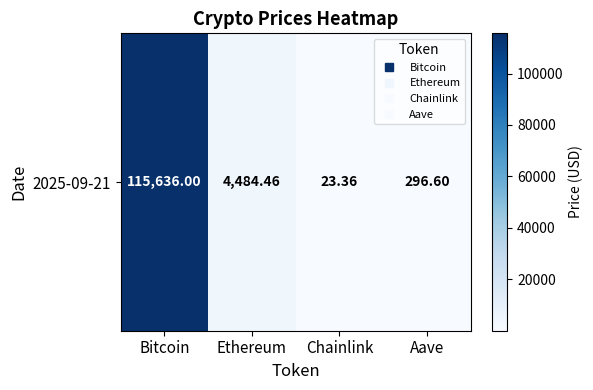

Reading left to right, what are all the values shown in this chart?

Bitcoin=115636.0	Ethereum=4484.5	Chainlink=23.4	Aave=296.6